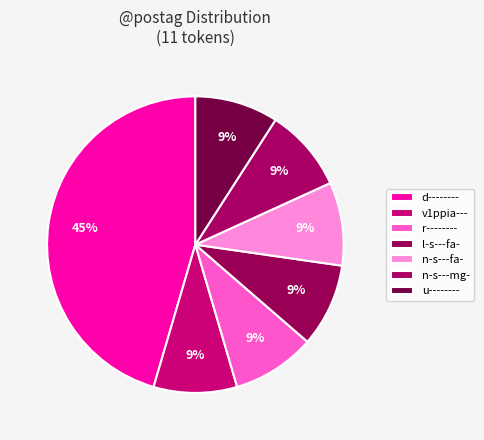

Do l-s---fa- and u-------- together represent more than half of the pie?

No